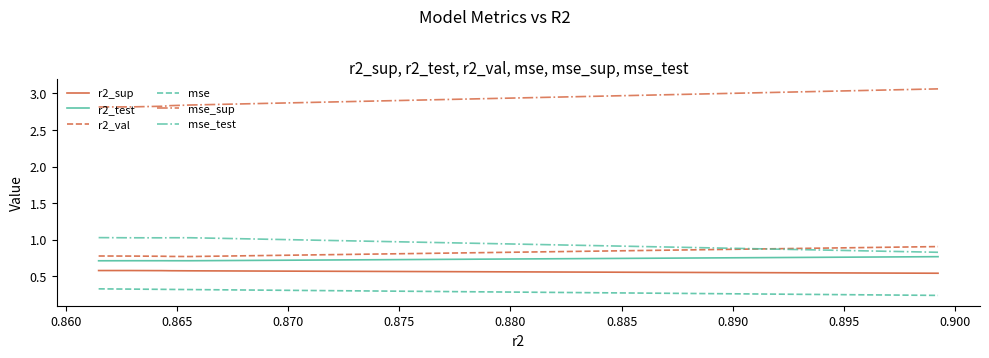

Which series has the largest total across all categories?

mse_sup